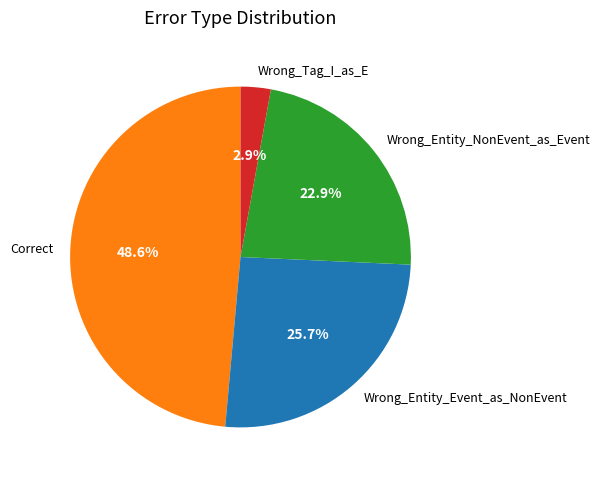

Between Wrong_Entity_Event_as_NonEvent and Wrong_Tag_I_as_E, which is larger?

Wrong_Entity_Event_as_NonEvent